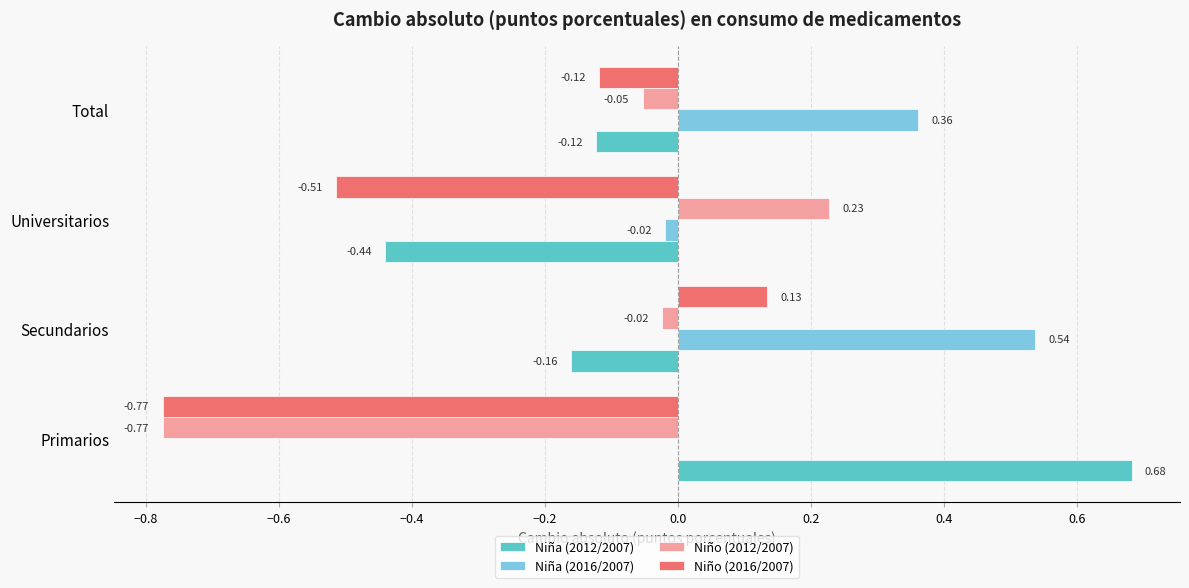

Where is Niño (2012/2007) nearest to the value 0?

Secundarios